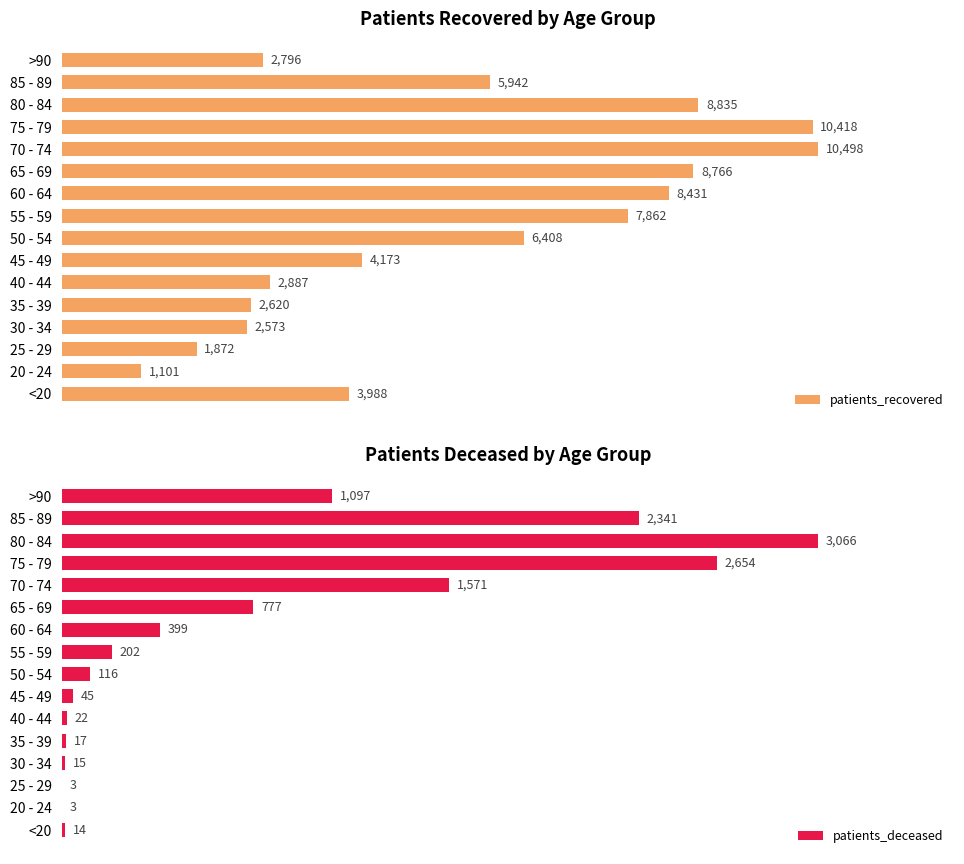

Where is patients_recovered nearest to the value 5799?

85 - 89